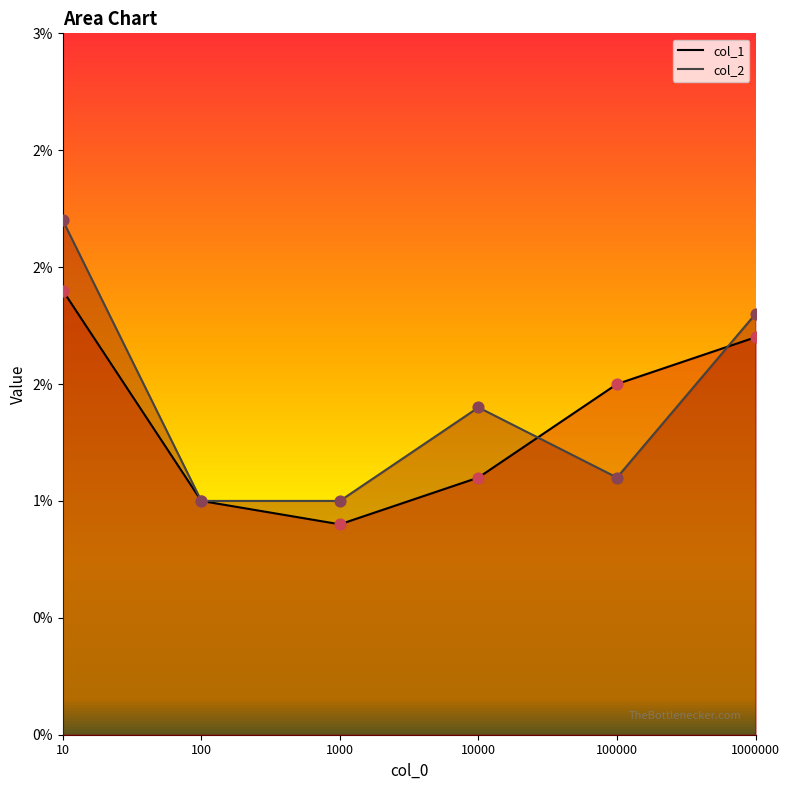

Which series has the largest Y range (max minus min)?

col_2